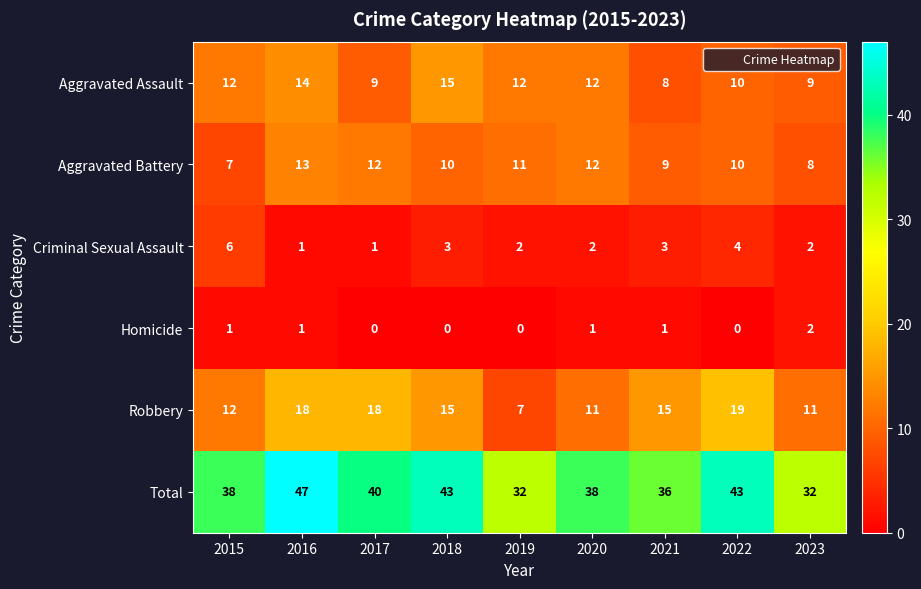

What is the maximum value shown in the chart?

47